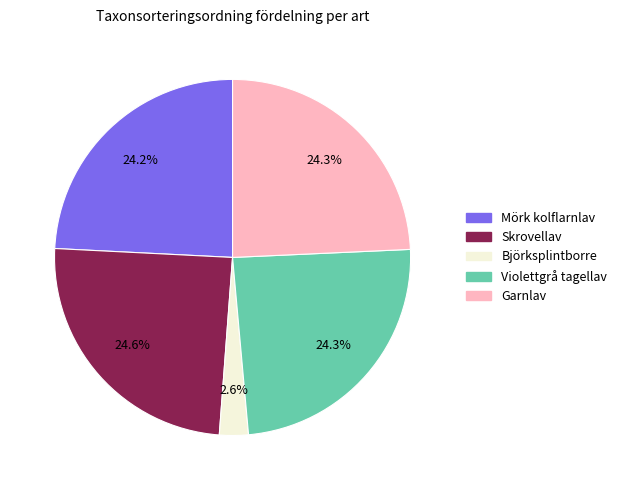

To the nearest percent, what is the difference between the Björksplintborre and Mörk kolflarnlav slice percentages?

22%